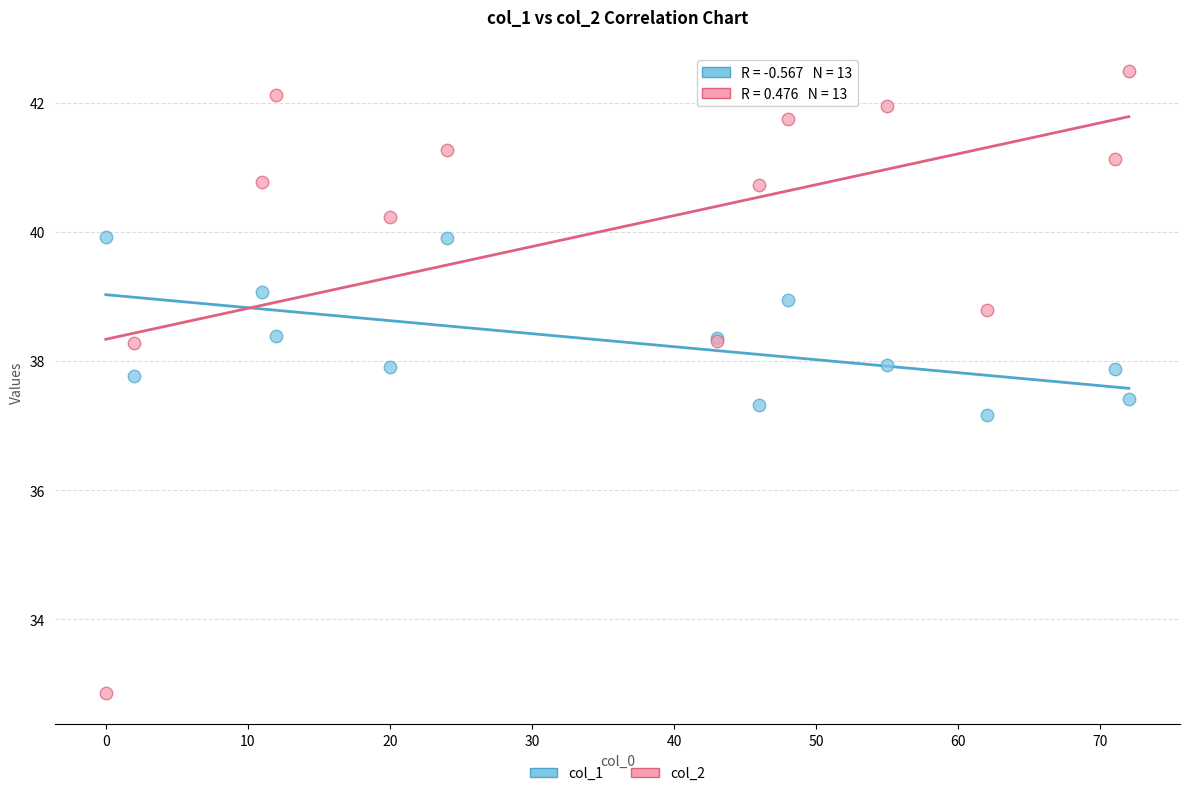

Across all series, what Y value is closest to 37?

37.2